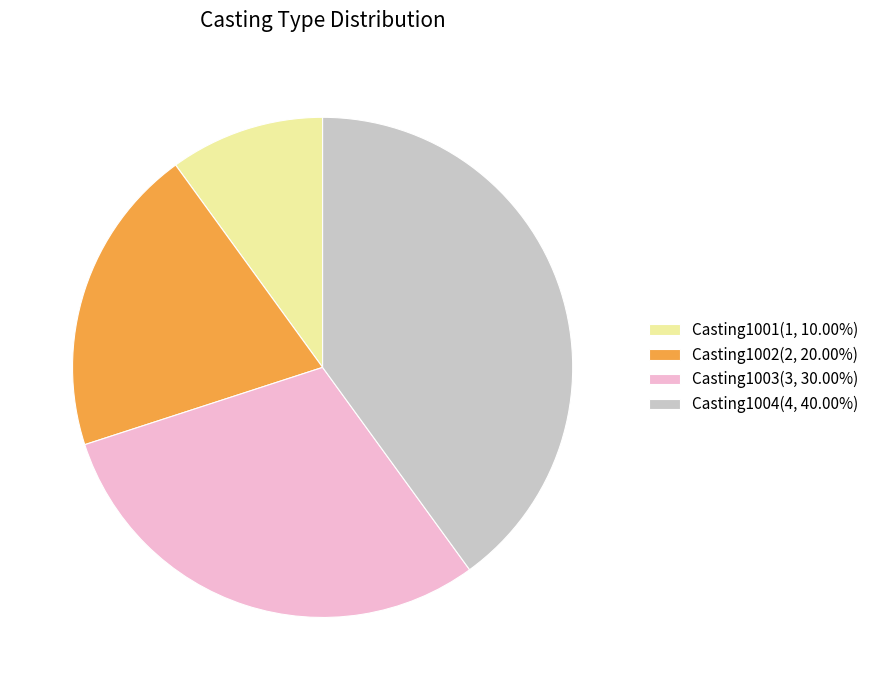

Is it true that Casting1003 is 30% of the pie?

True